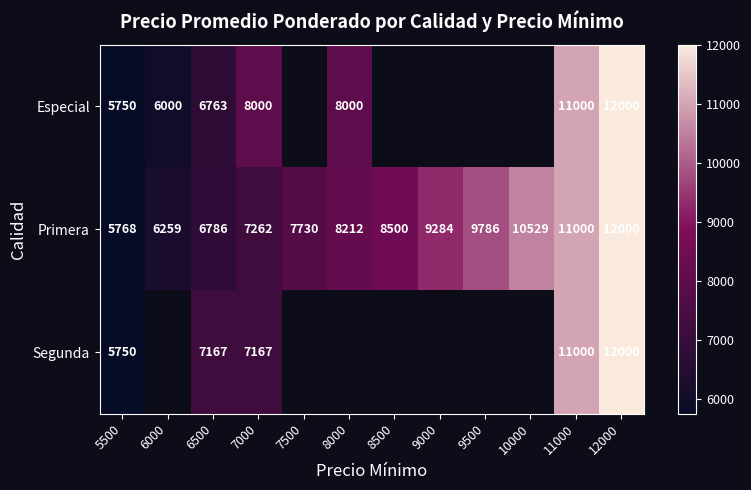

At which label is Primera closest to 8884?

8500